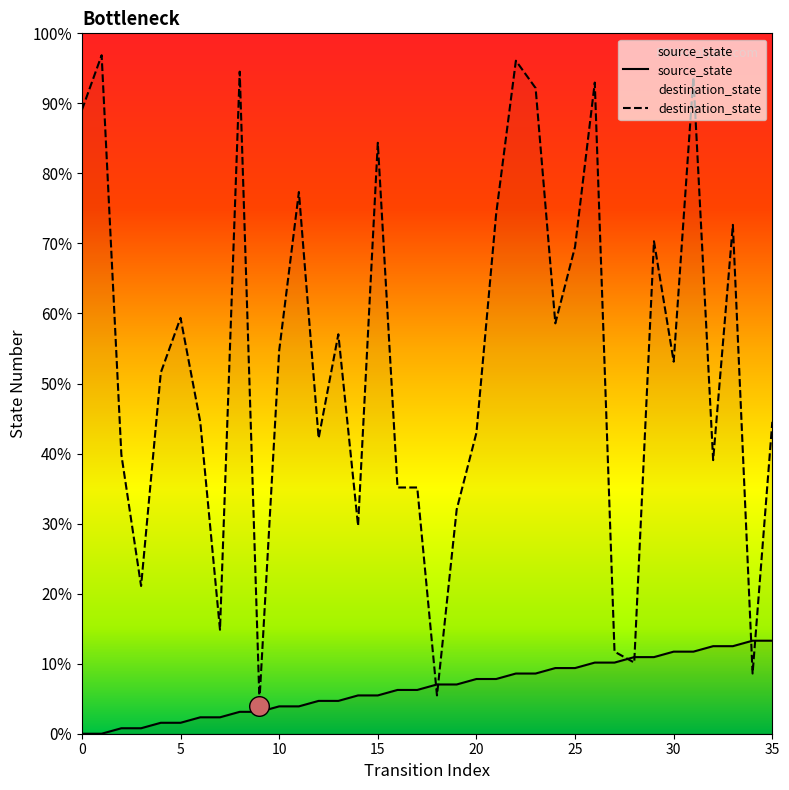

What are all the series names shown in the legend?

source_state, destination_state